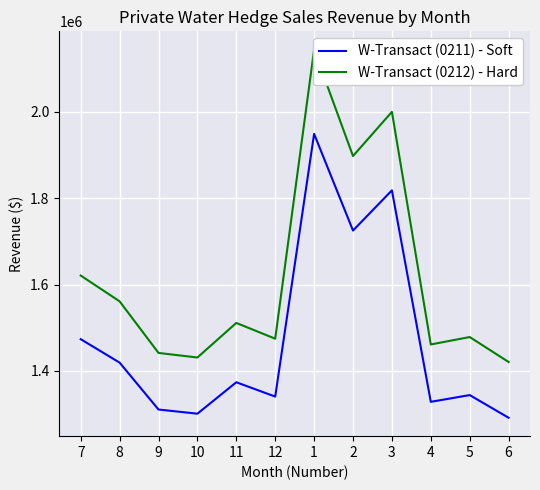

The W-Transact (0212) - Hard series shows 1947310.9 at 5. True or false?

False